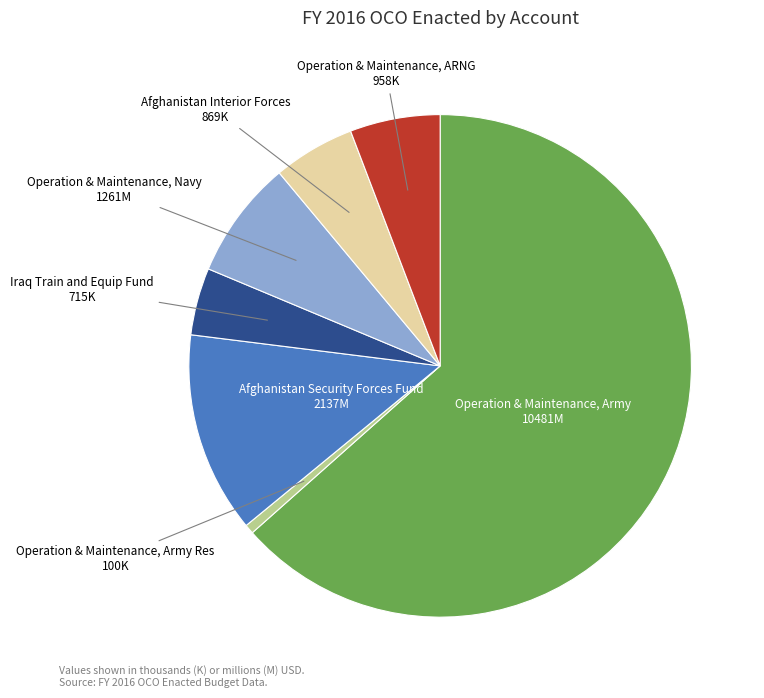

How many slices are in this pie chart?

7